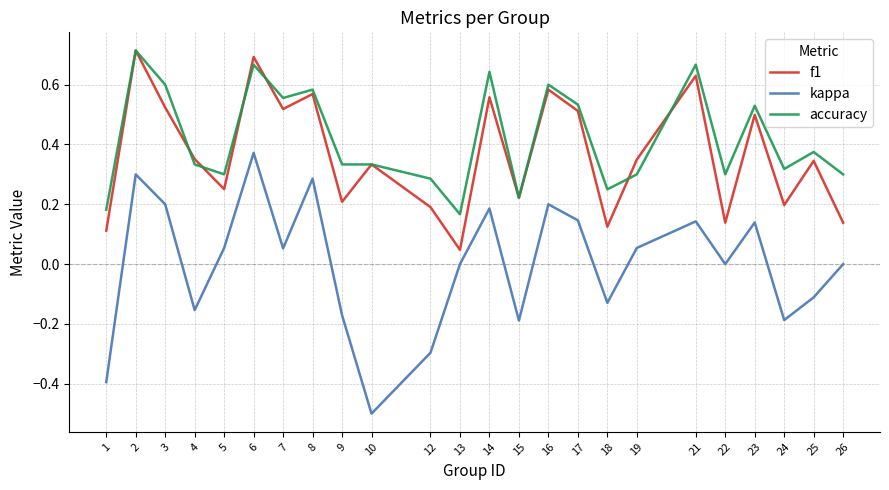

Is this an area chart (filled region under the line)?

No